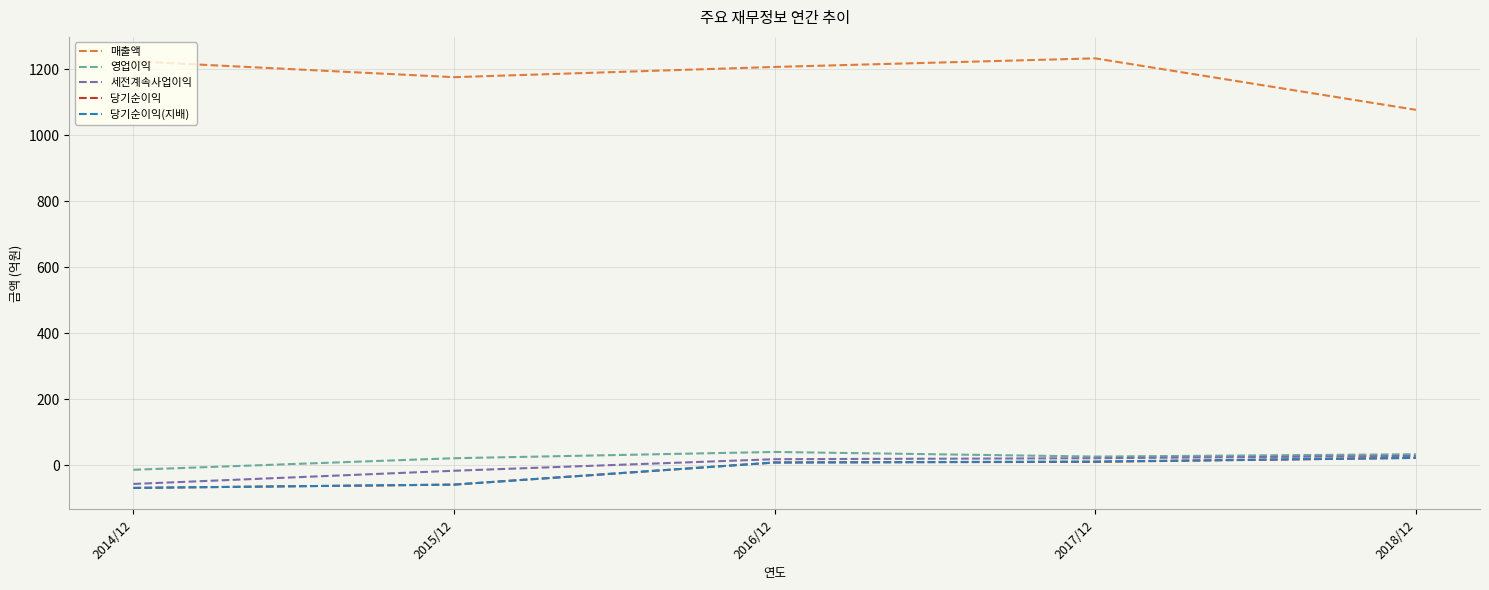

The value of 매출액 at 2016/12 is 1207. True or false?

True